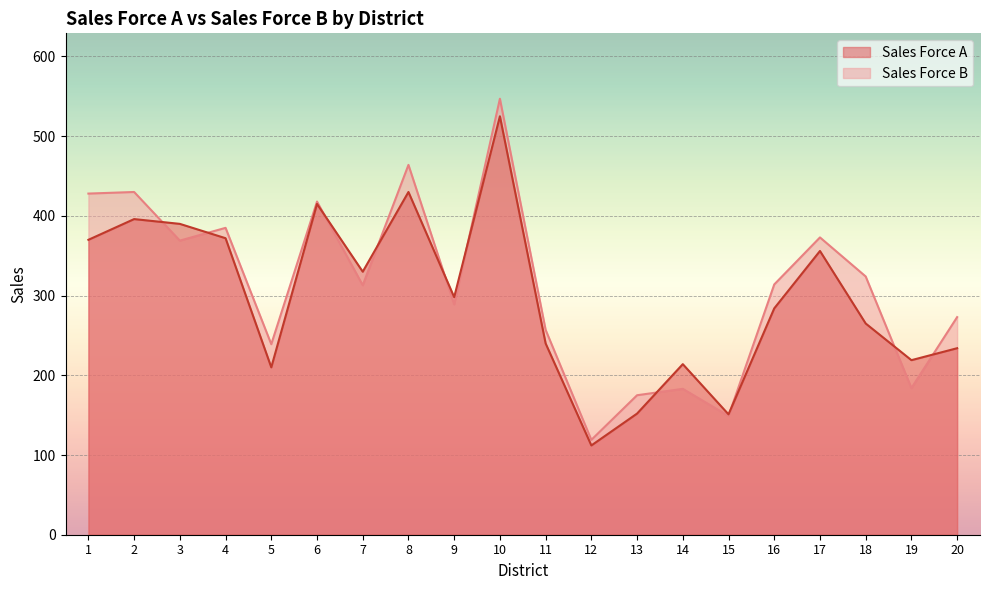

At how many categories does at least one series exceed 177?

17